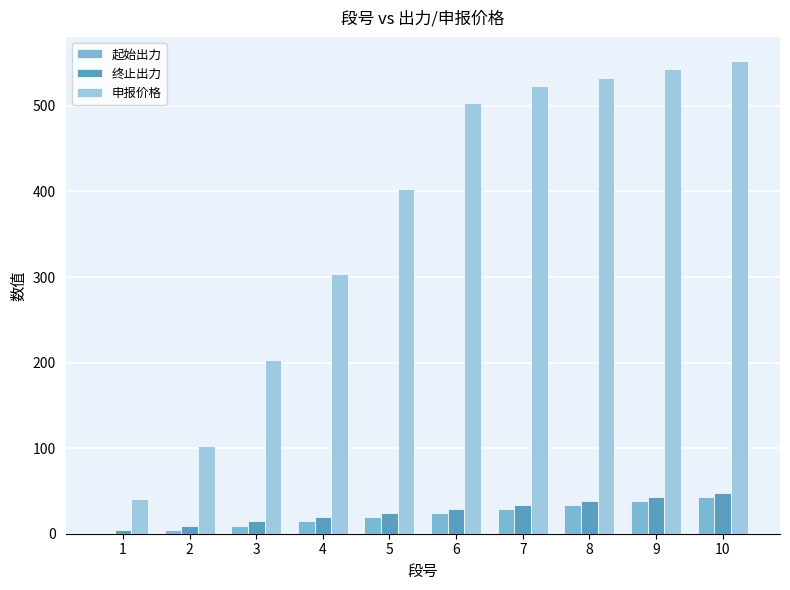

Are the bars grouped side by side (vs. stacked)?

Yes